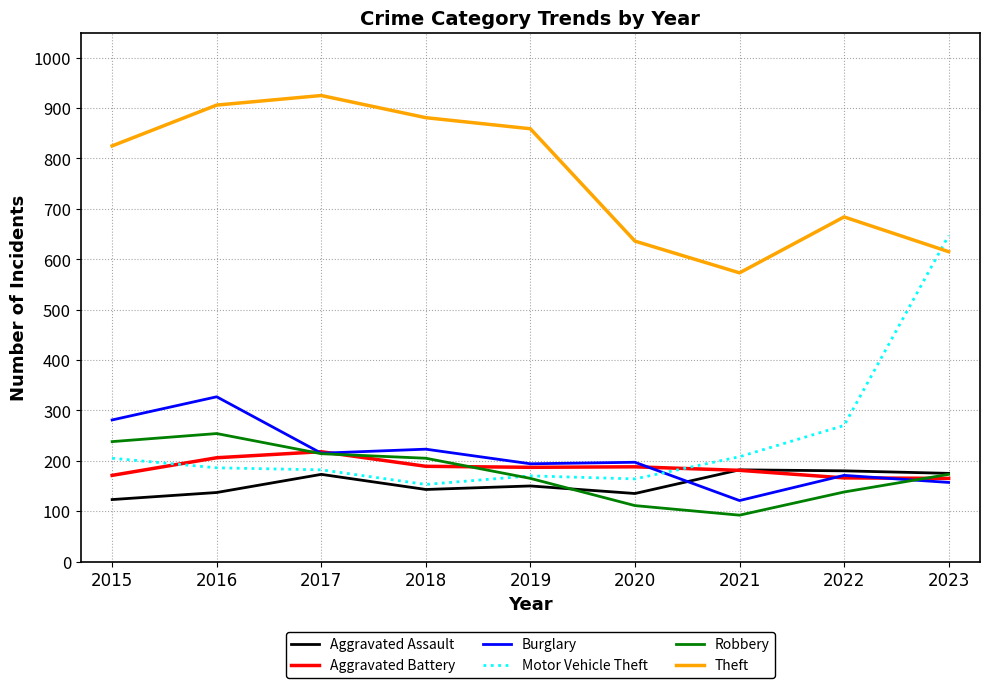

Does the chart display data point markers on the line(s)?

No